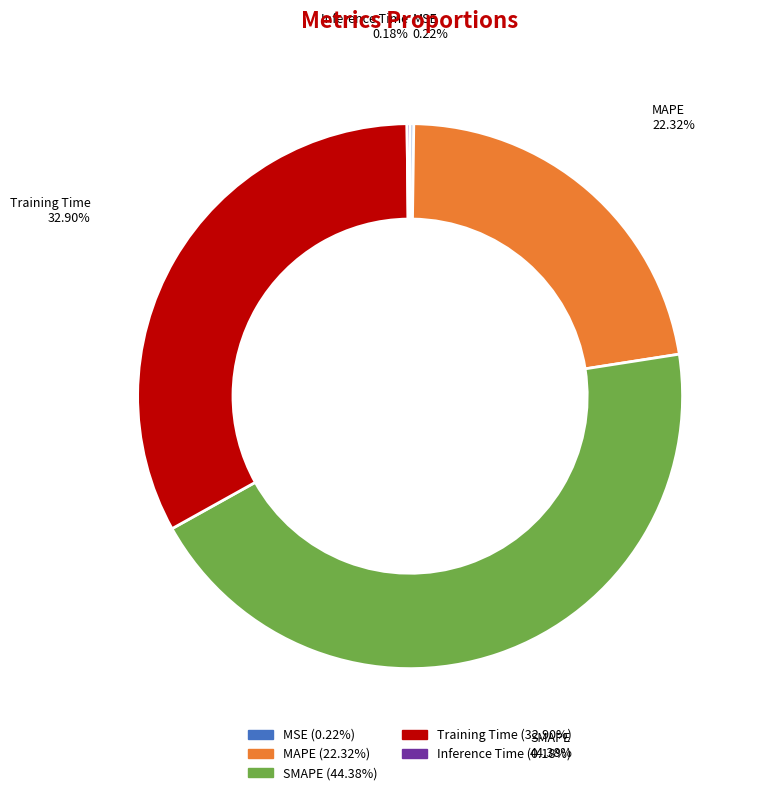

Is the sum of SMAPE and MAPE greater than half?

Yes